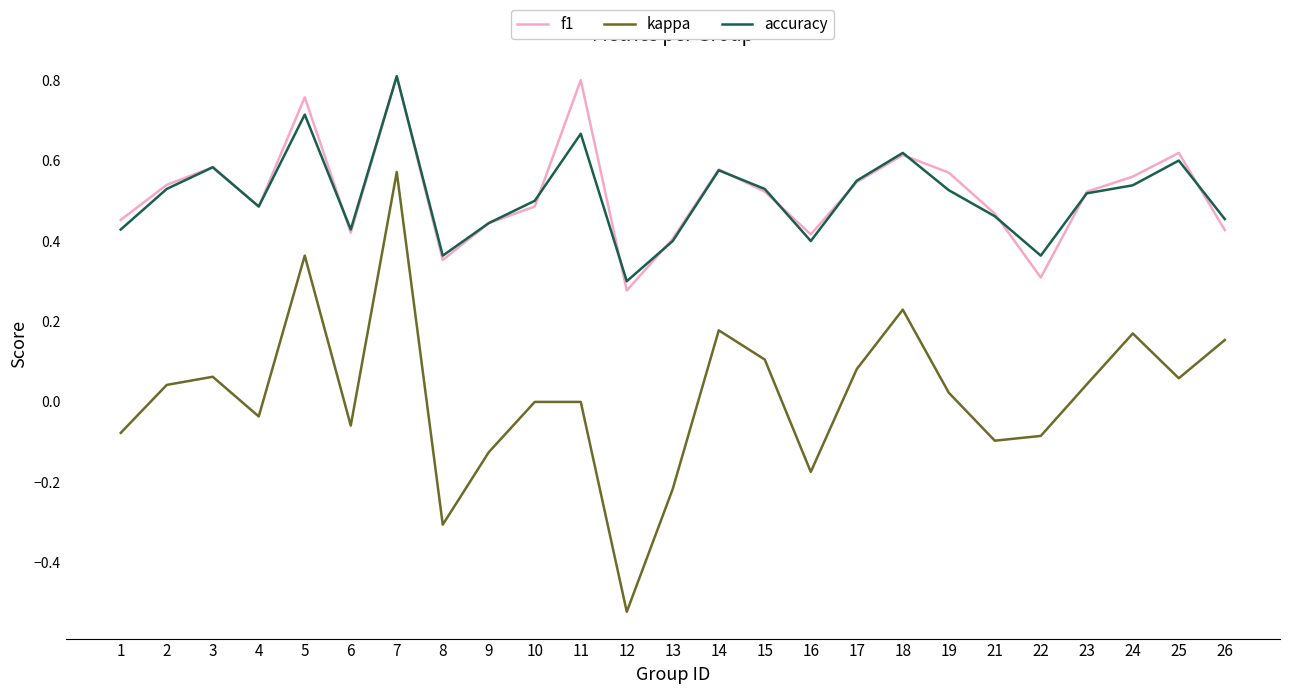

At how many categories does at least one series exceed 0?

25